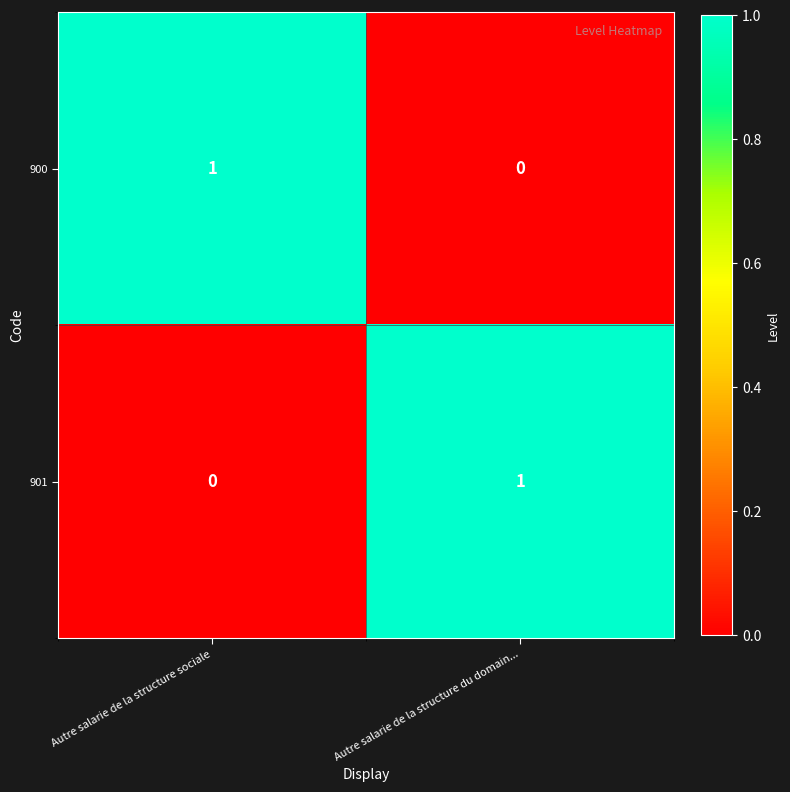

Where is 900 nearest to the value 0?

Autre salarie de la structure du domain...